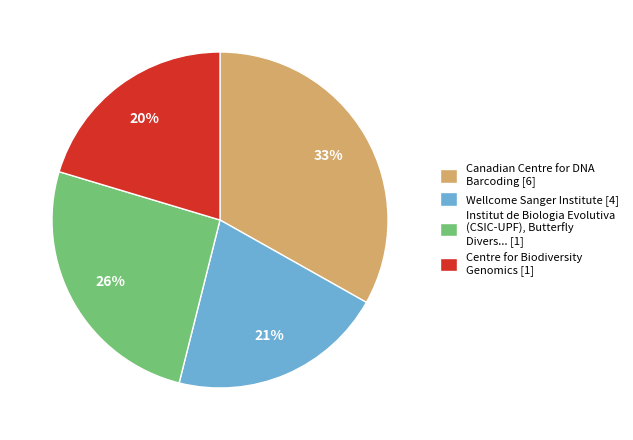

Rank the categories by value from highest to lowest.

Canadian Centre for DNA Barcoding [6], Institut de Biologia Evolutiva (CSIC-UPF), Butterfly Divers... [1], Wellcome Sanger Institute [4], Centre for Biodiversity Genomics [1]